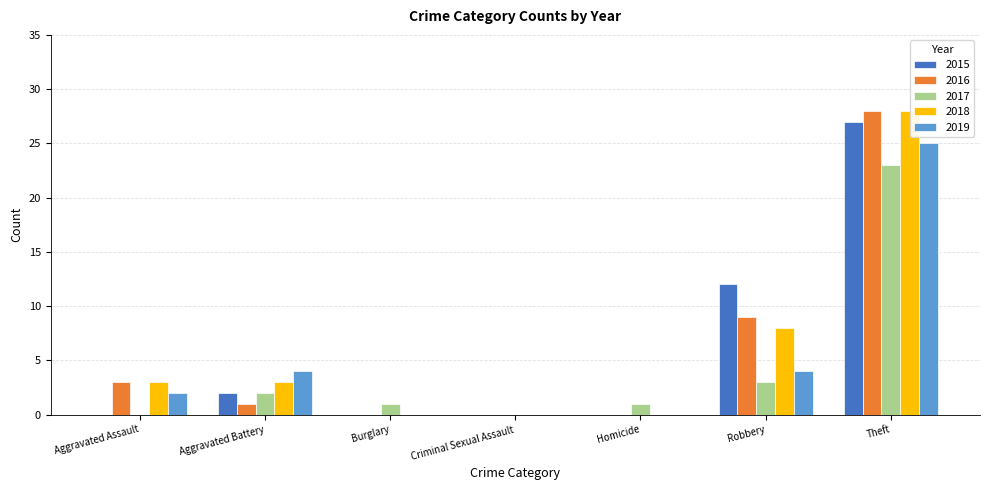

At which category is the sum across all series the highest?

Theft